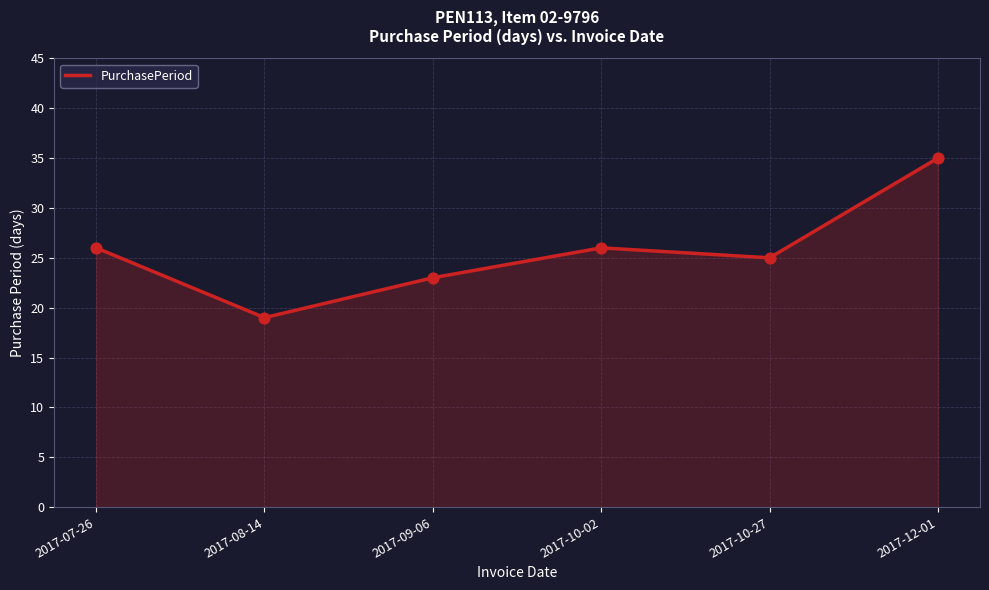

What is the ratio of the value at 2017-09-06 to the value at 2017-12-01?

0.7